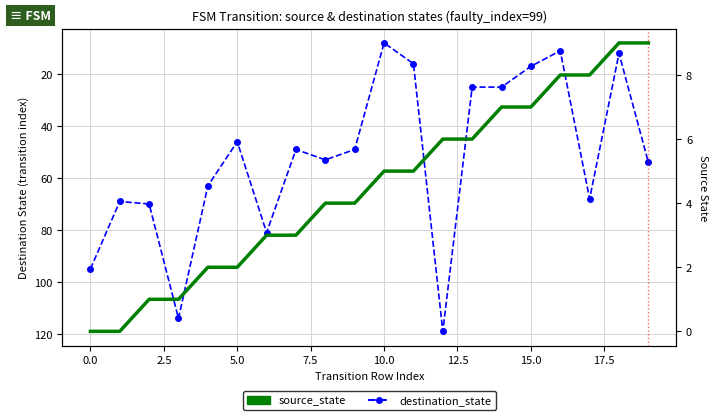

True or false: source_state has a value of 8 at 16.

True